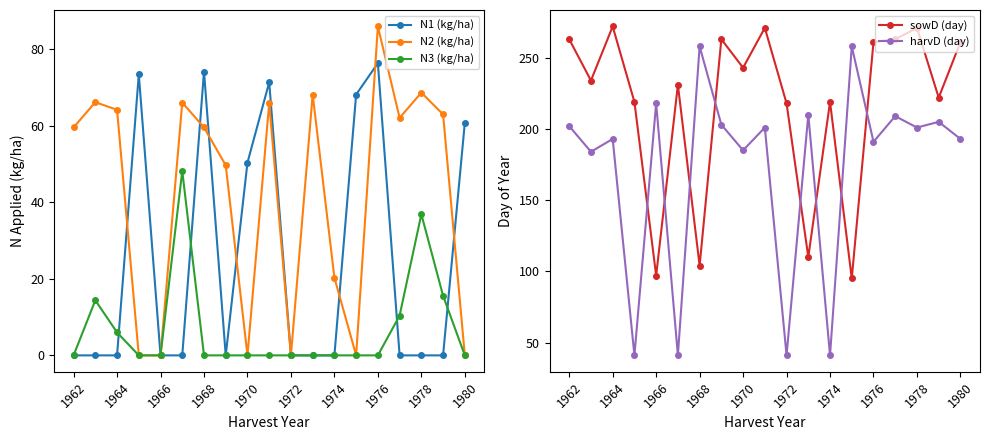

Is it true that N1 (kg/ha) equals 50.4 at 1970?

True